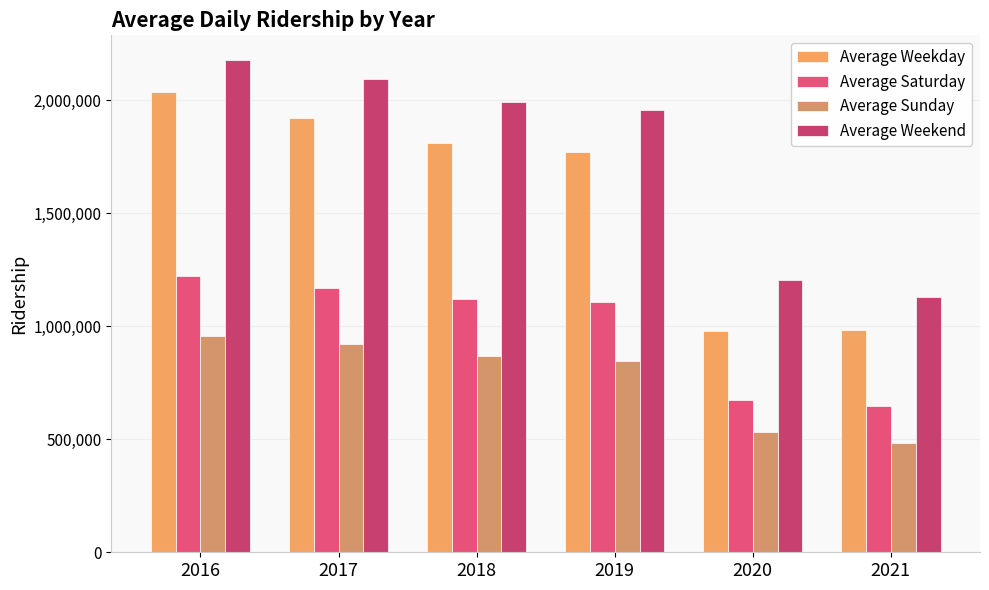

At which category is the sum across all series the highest?

2016